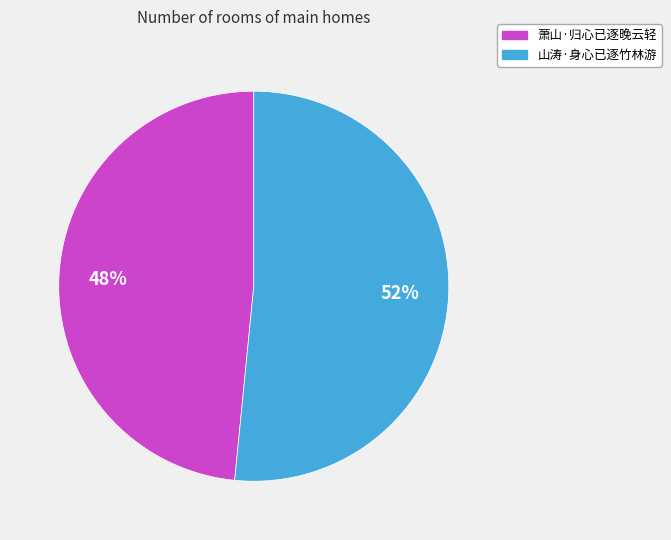

To the nearest percent, what percentage of the pie is 萧山·归心已逐晚云轻?

48%